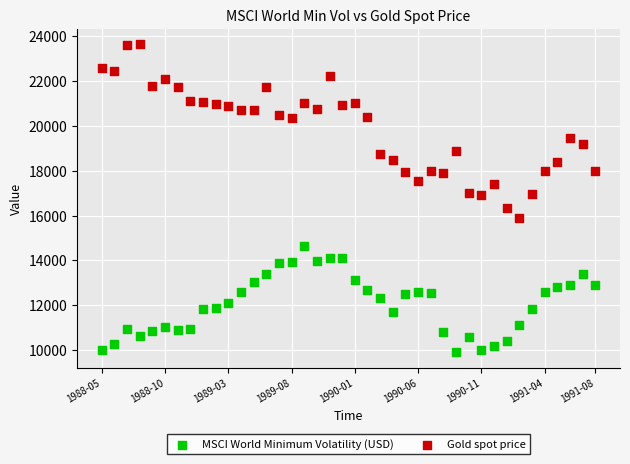

Which series contains the highest Y value?

Gold spot price